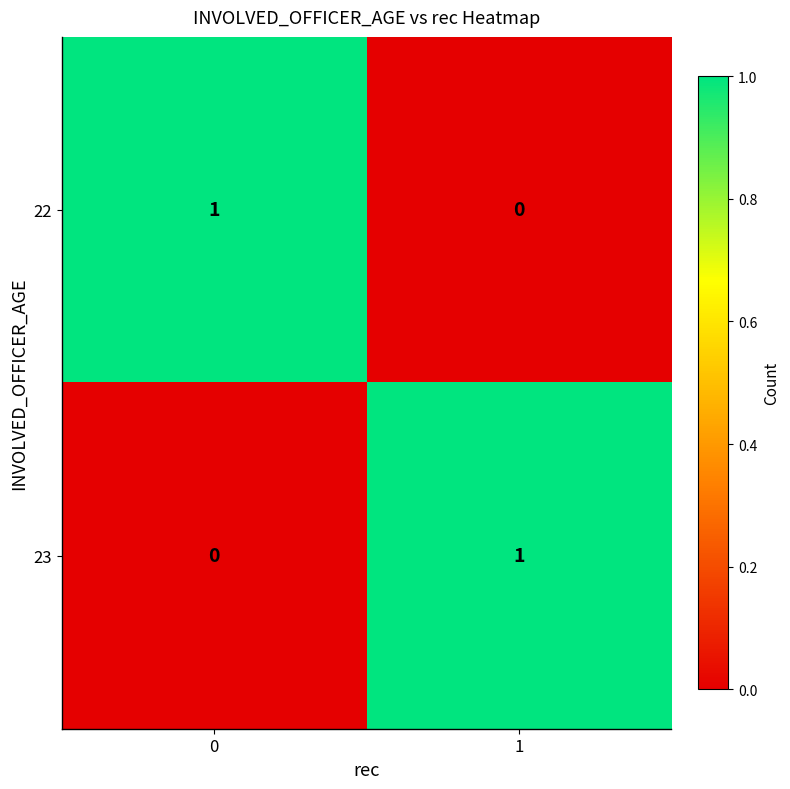

The 23 series shows 1 at 0. True or false?

False